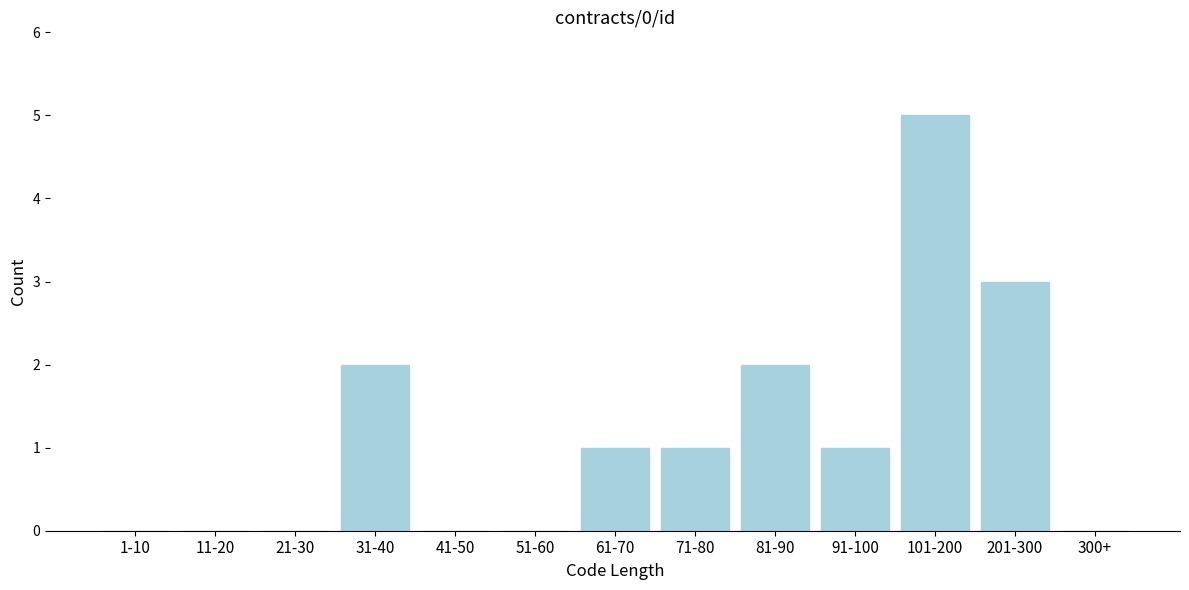

Reading left to right, extract all data points from this chart.

1-10=0	11-20=0	21-30=0	31-40=2	41-50=0	51-60=0	61-70=1	71-80=1	81-90=2	91-100=1	101-200=5	201-300=3	300+=0